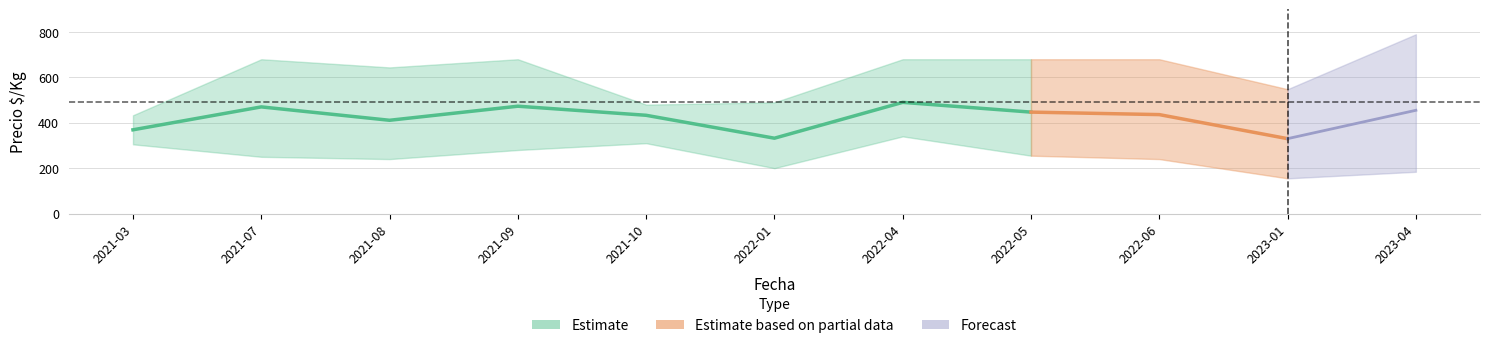

At which category does Precio minimo reach its first local peak?

2021-10